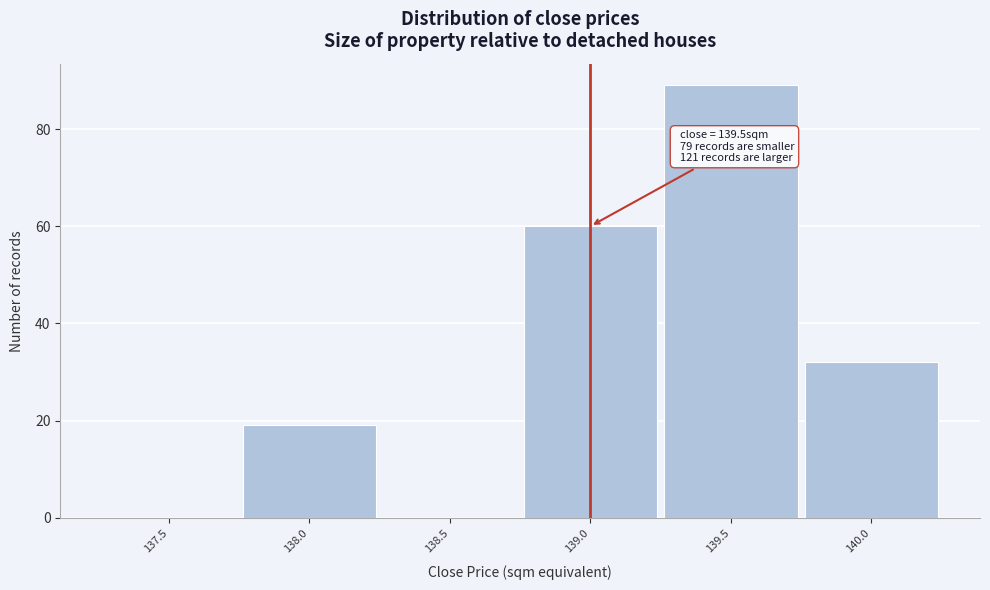

Reading left to right, list all the values displayed in this chart.

137.5=0	138.0=19	138.5=0	139.0=60	139.5=89	140.0=32